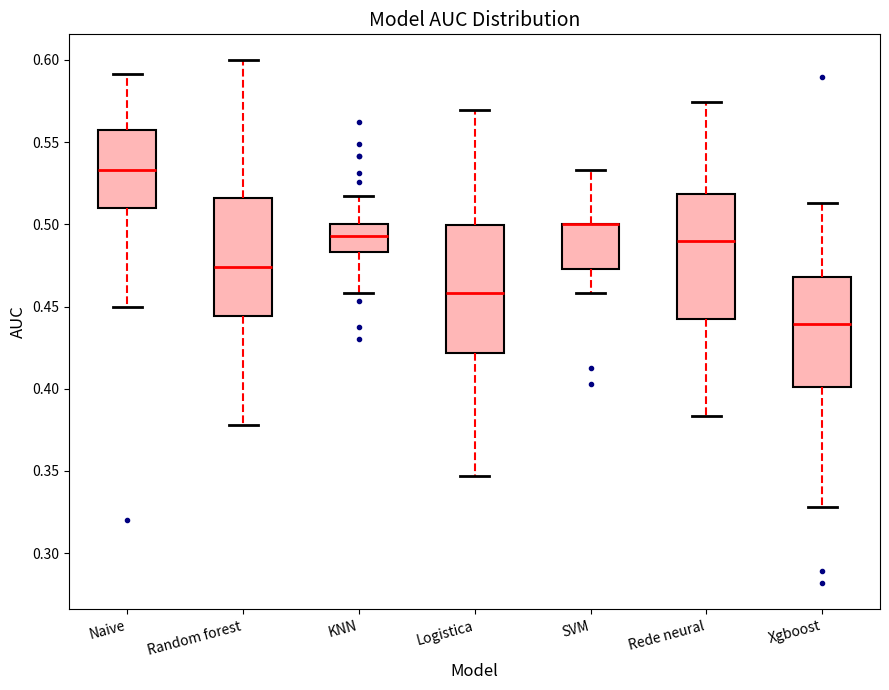

Reading left to right, transcribe this box plot: for each box, give where its median line is, the range the box spans, and where its two whiskers end, as read against the y-axis. The values are not printed on the chart, so give them approximately, as read against the axis.

Naive: median 0.535, box 0.510 to 0.555, whiskers 0.450 to 0.590
Random forest: median 0.475, box 0.445 to 0.515, whiskers 0.380 to 0.600
KNN: median 0.495, box 0.485 to 0.500, whiskers 0.460 to 0.515
Logistica: median 0.460, box 0.420 to 0.500, whiskers 0.345 to 0.570
SVM: median 0.500 (drawn on the box's upper edge), box 0.475 to 0.500, whiskers 0.460 to 0.535
Rede neural: median 0.490, box 0.445 to 0.520, whiskers 0.385 to 0.575
Xgboost: median 0.440, box 0.400 to 0.470, whiskers 0.330 to 0.515